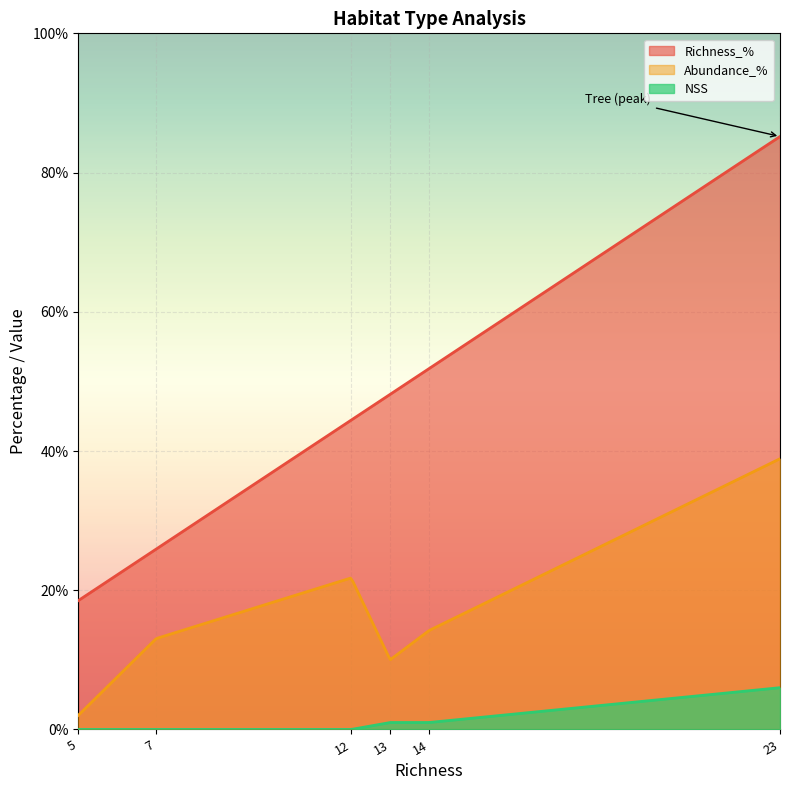

In Abundance_%, how many points are higher than both neighbors (excluding endpoints)?

1